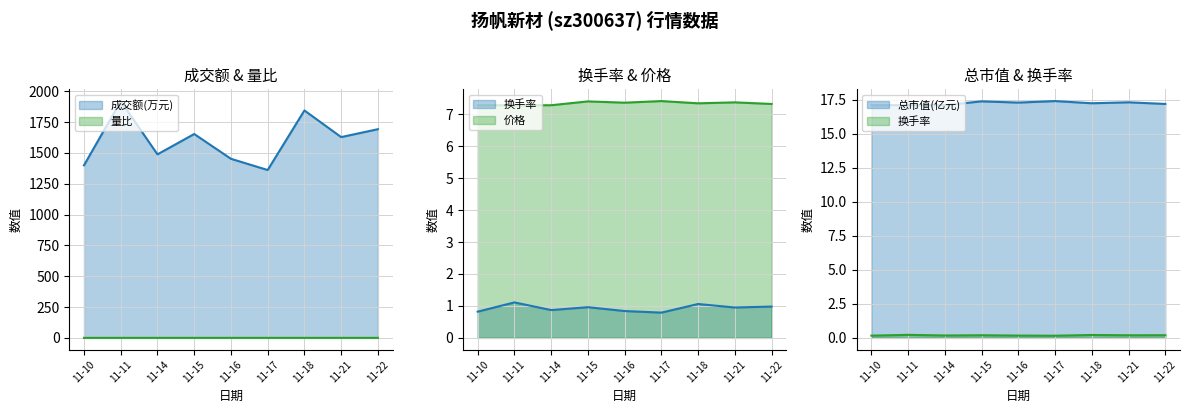

Does the chart have visible grid lines?

Yes